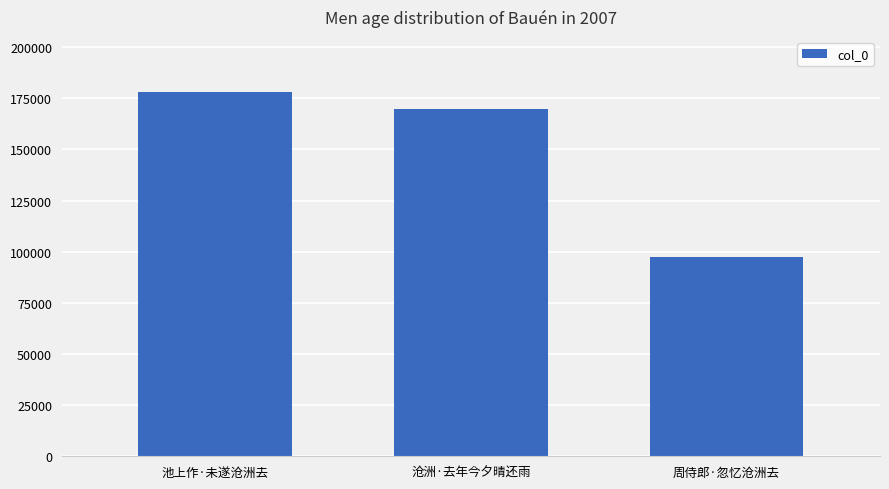

What is the label of the 1st bar from the left?

池上作·未遂沧洲去